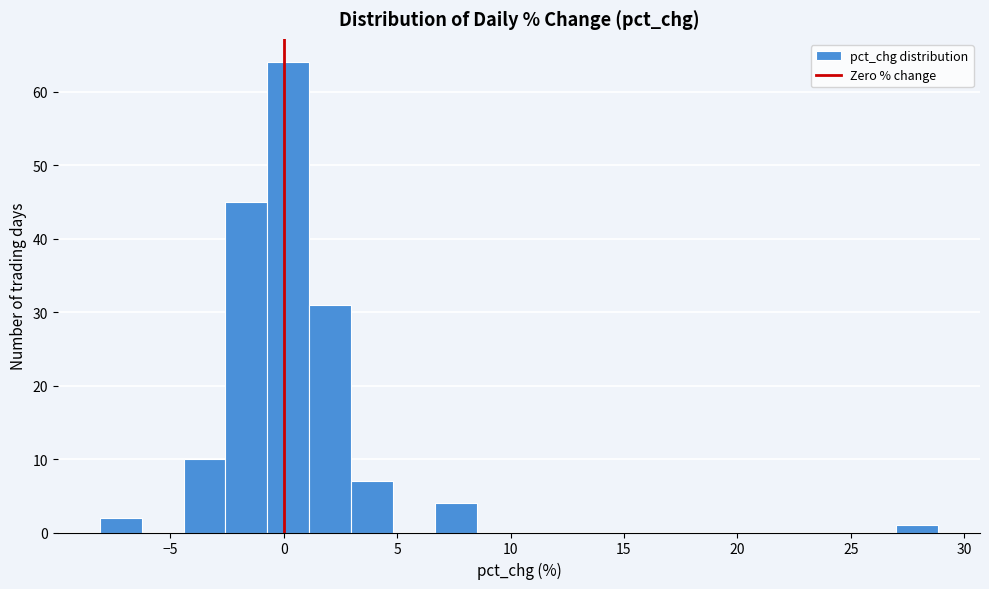

Around what value on the x-axis is the tallest bar? Give the approximate position of its centre, as read against the axis.

0.0